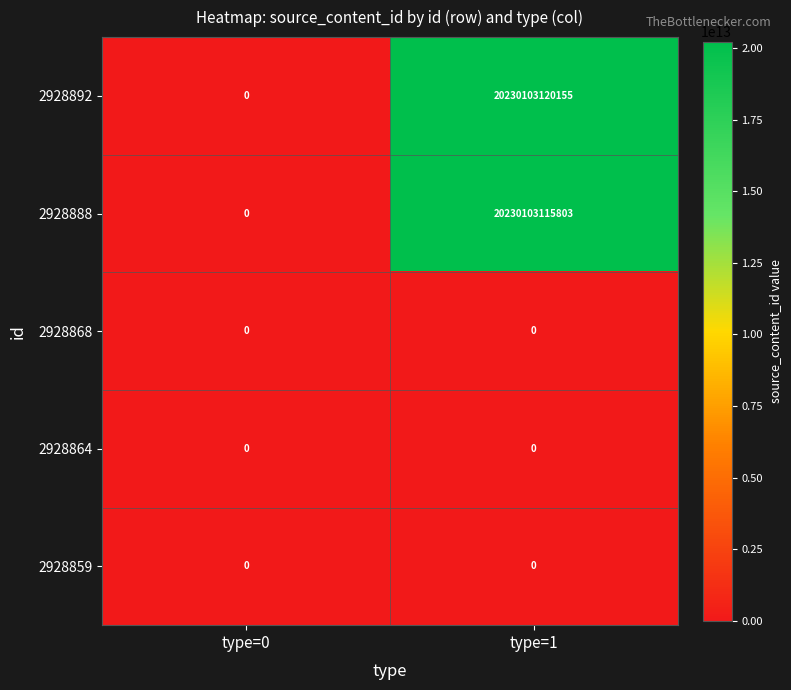

Which series has the widest spread of values?

2928892